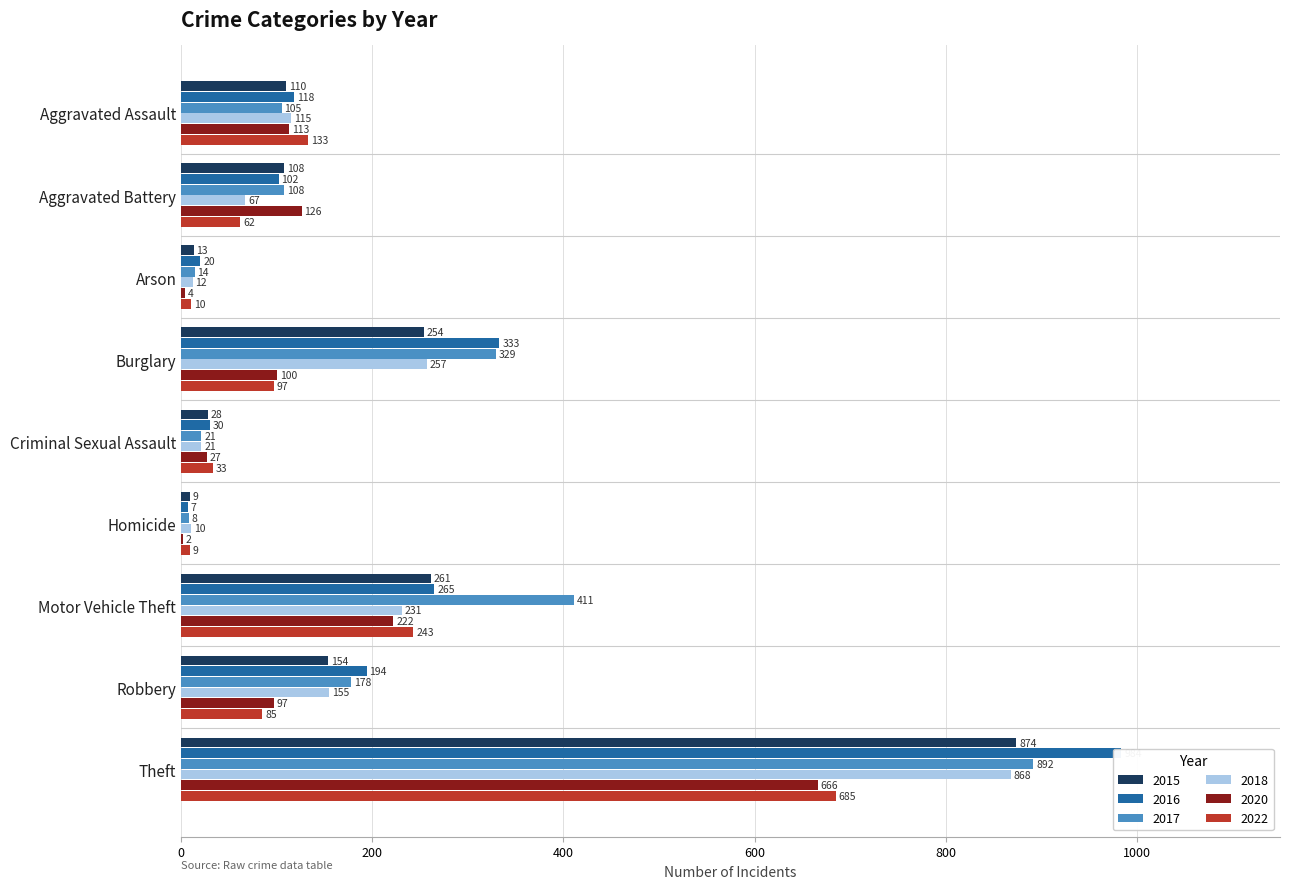

Reading left to right, list all the values displayed in this chart.

2015: Aggravated Assault=110	Aggravated Battery=108	Arson=13	Burglary=254	Criminal Sexual Assault=28	Homicide=9	Motor Vehicle Theft=261	Robbery=154	Theft=874
2016: Aggravated Assault=118	Aggravated Battery=102	Arson=20	Burglary=333	Criminal Sexual Assault=30	Homicide=7	Motor Vehicle Theft=265	Robbery=194	Theft=984
2017: Aggravated Assault=105	Aggravated Battery=108	Arson=14	Burglary=329	Criminal Sexual Assault=21	Homicide=8	Motor Vehicle Theft=411	Robbery=178	Theft=892
2018: Aggravated Assault=115	Aggravated Battery=67	Arson=12	Burglary=257	Criminal Sexual Assault=21	Homicide=10	Motor Vehicle Theft=231	Robbery=155	Theft=868
2020: Aggravated Assault=113	Aggravated Battery=126	Arson=4	Burglary=100	Criminal Sexual Assault=27	Homicide=2	Motor Vehicle Theft=222	Robbery=97	Theft=666
2022: Aggravated Assault=133	Aggravated Battery=62	Arson=10	Burglary=97	Criminal Sexual Assault=33	Homicide=9	Motor Vehicle Theft=243	Robbery=85	Theft=685